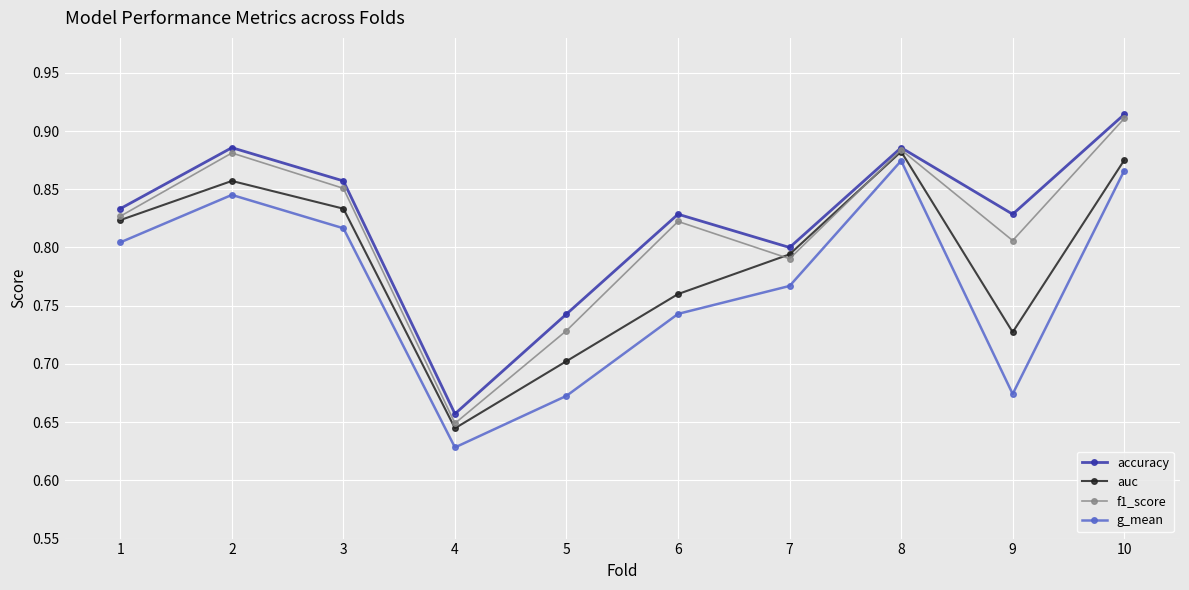

True or false: accuracy and g_mean intersect in this chart.

False